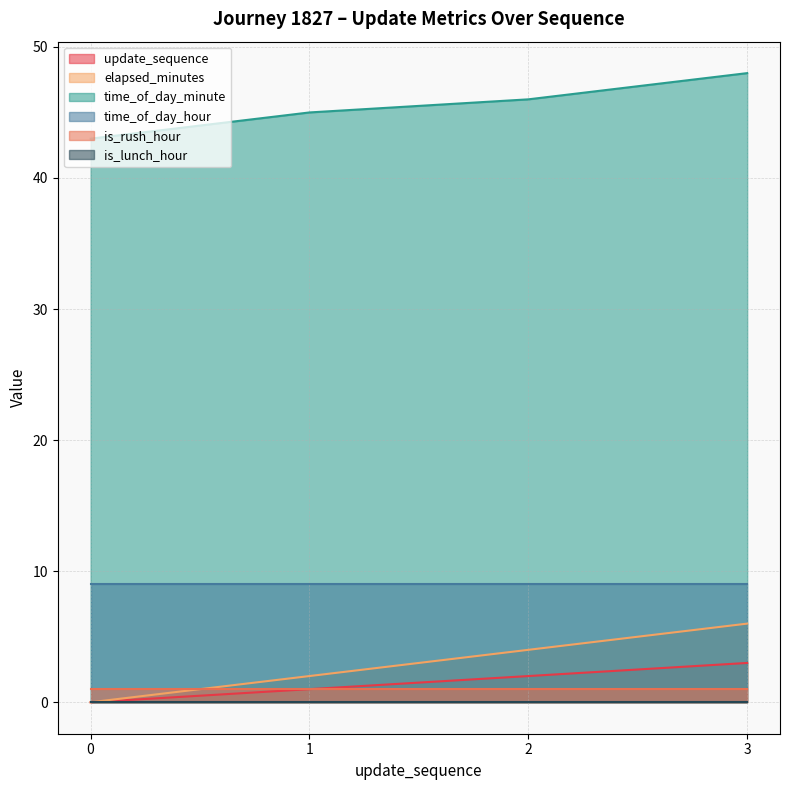

Does the chart have visible grid lines?

Yes